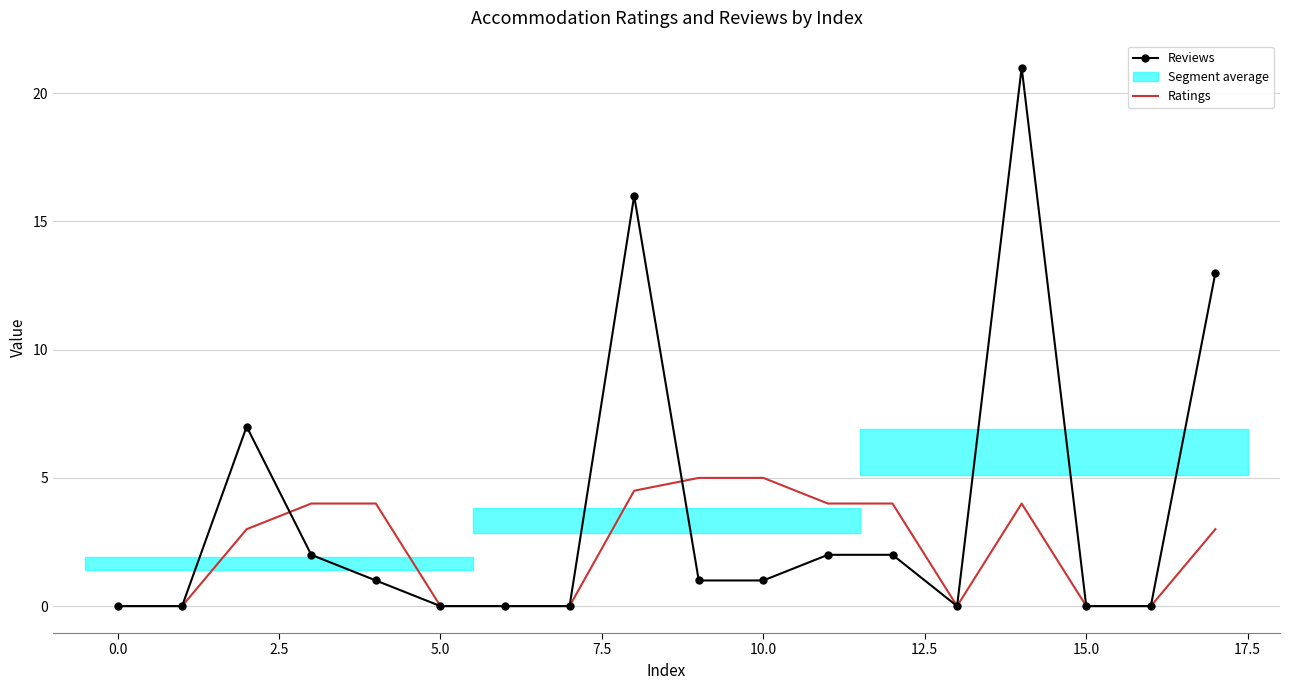

Between 10.0 and 12, which is larger?

12